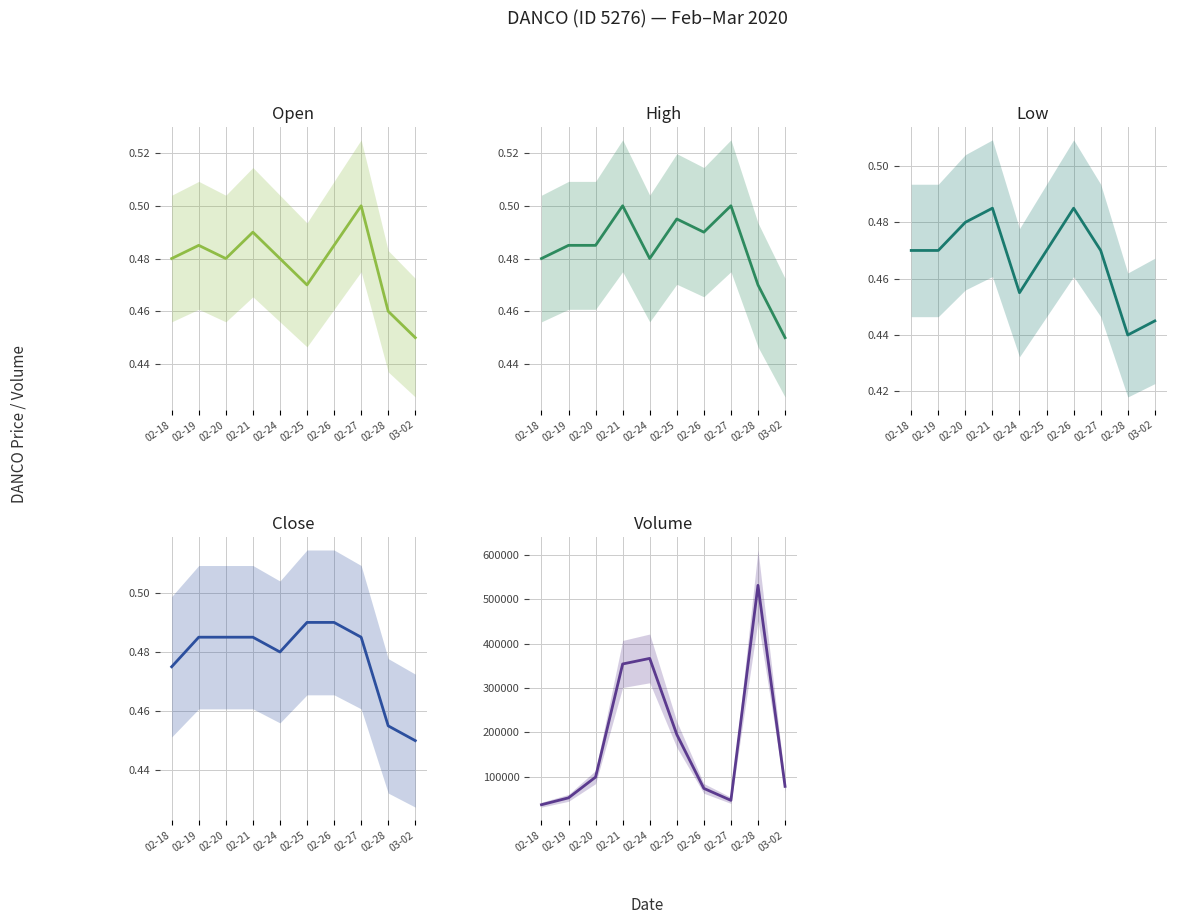

What is the label of the 5th point from the right?

02-25